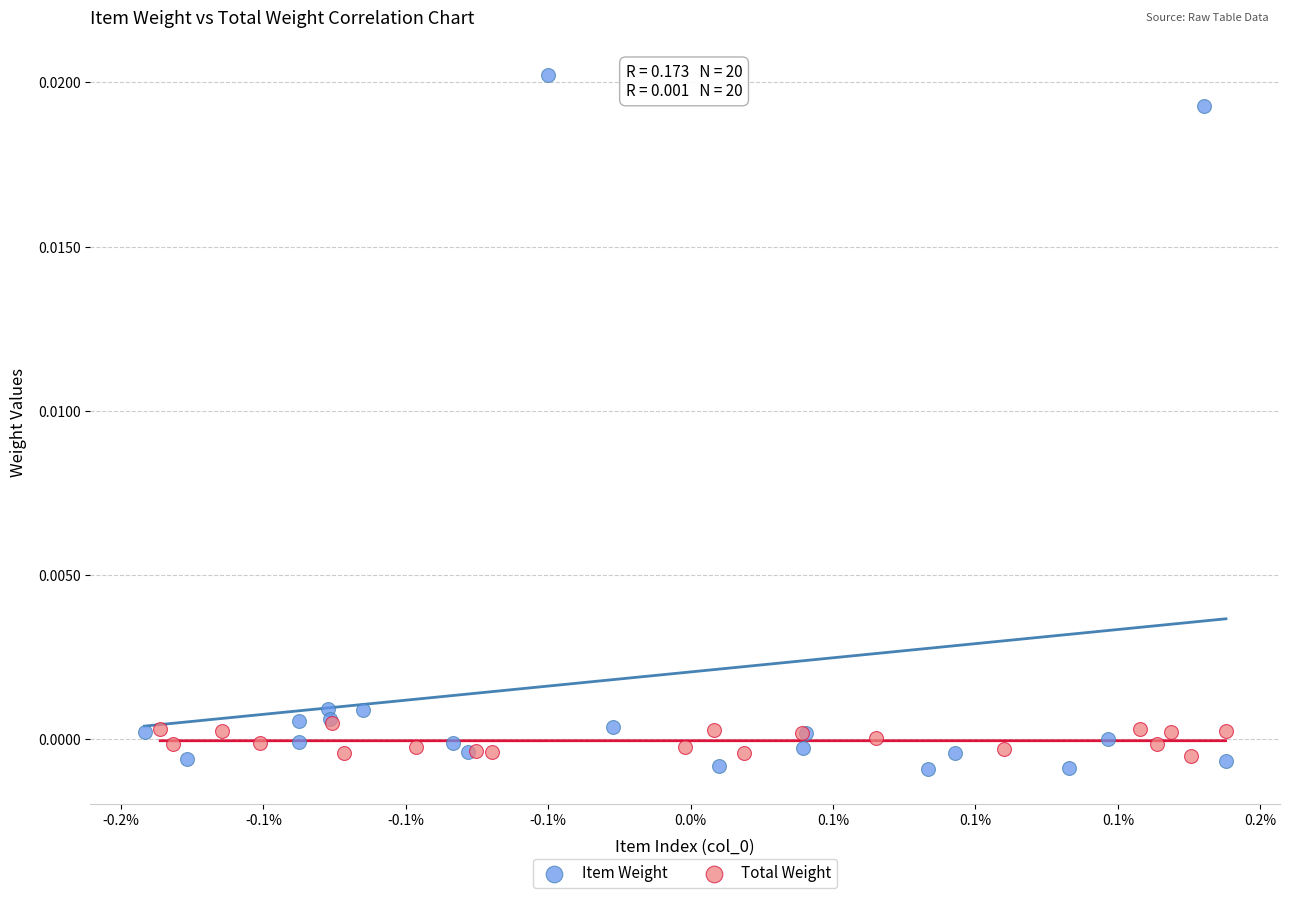

Which series has the largest Y range (max minus min)?

Item Weight